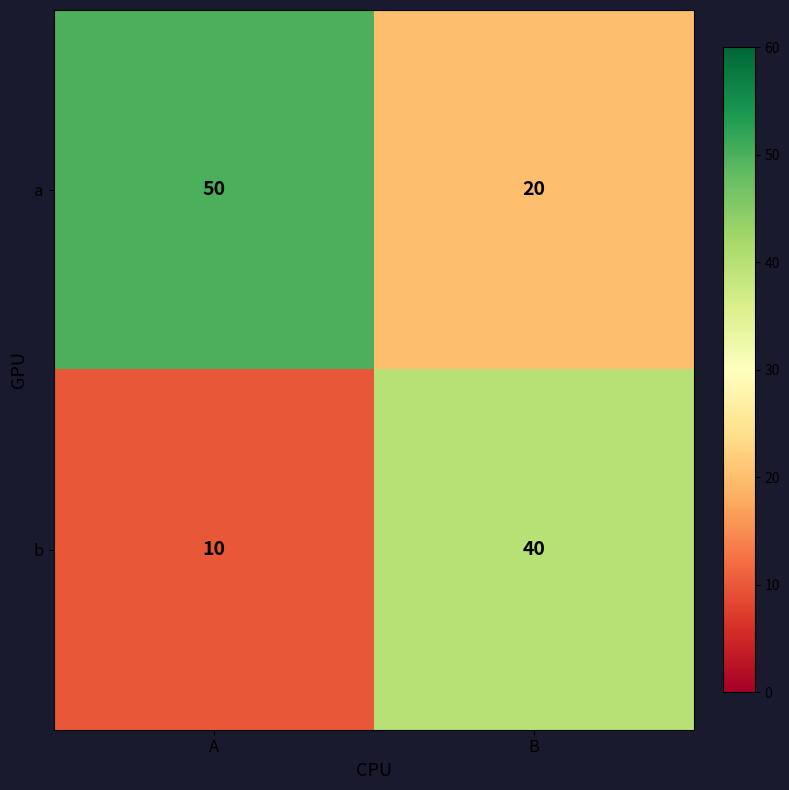

What is the sum of the a values at A and B?

70